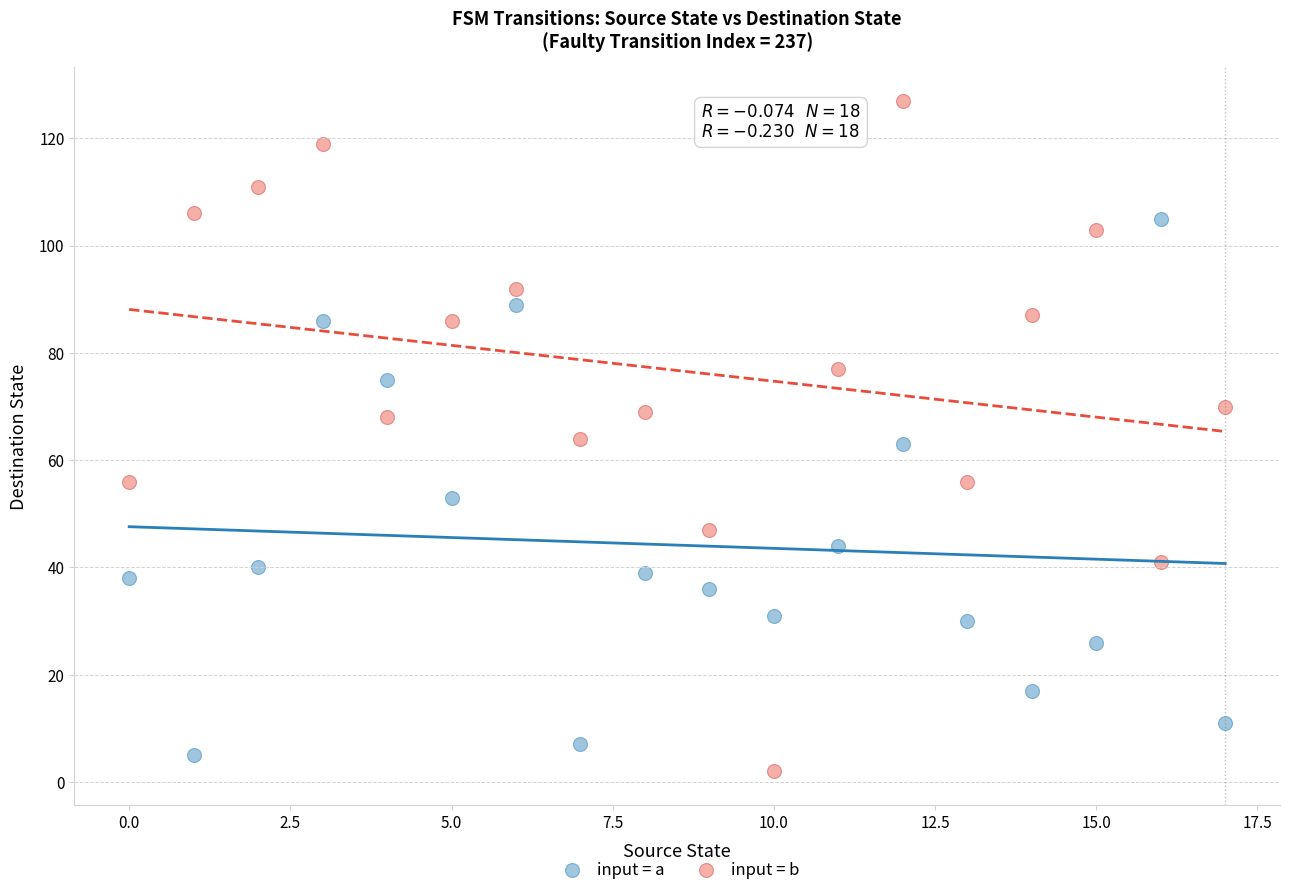

Which series contains the highest Y value?

input = b